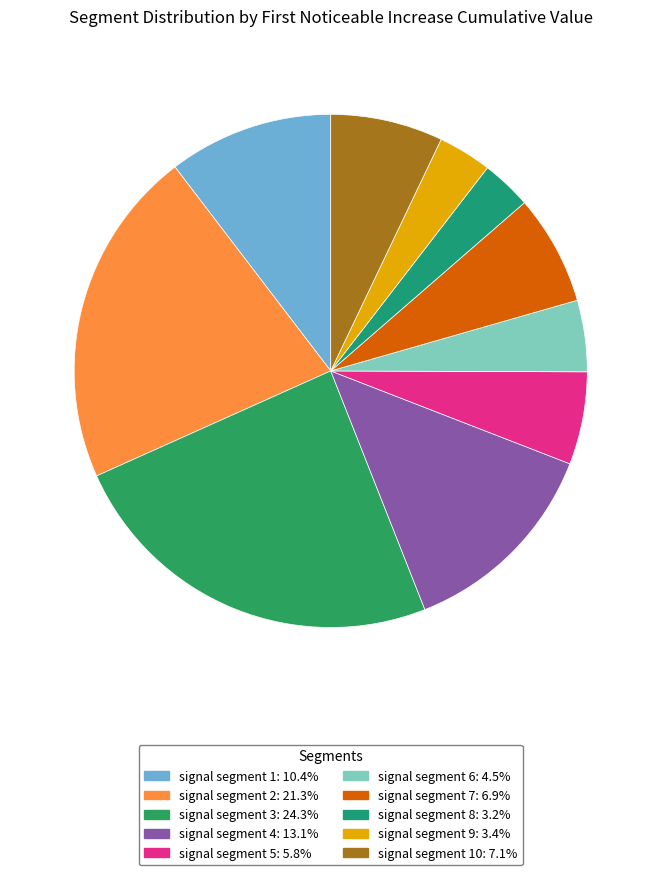

How many slices are in this pie chart?

10